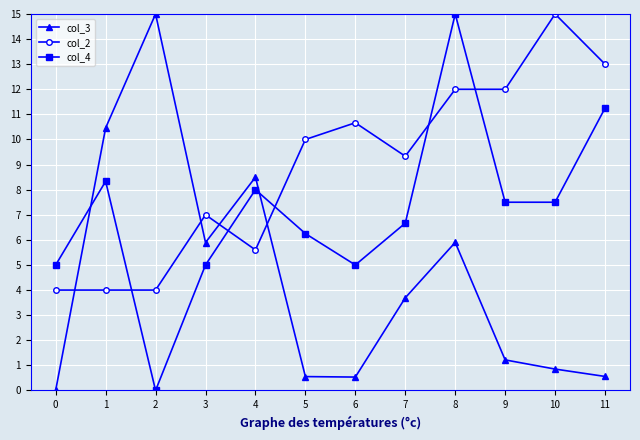

How many intersections are there between col_2 and col_4?

5